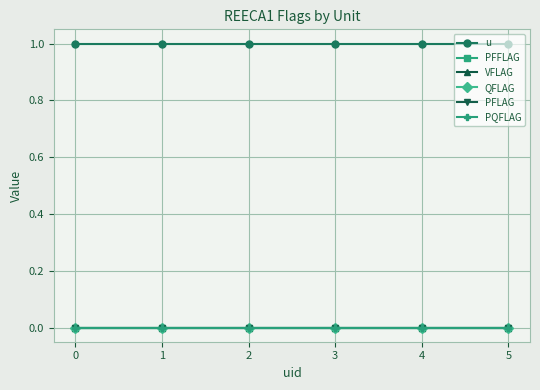

Is this an area chart (filled region under the line)?

No